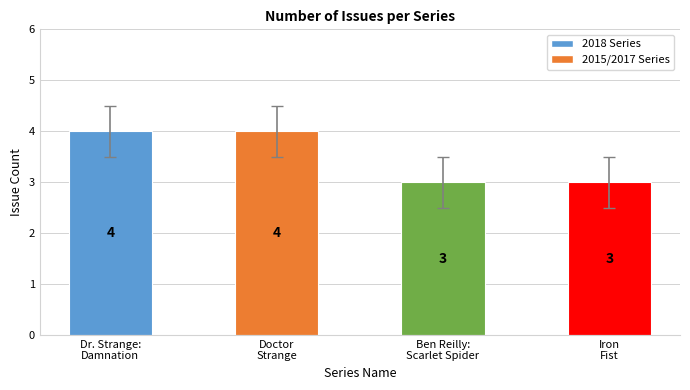

Does the chart contain stacked bars?

No